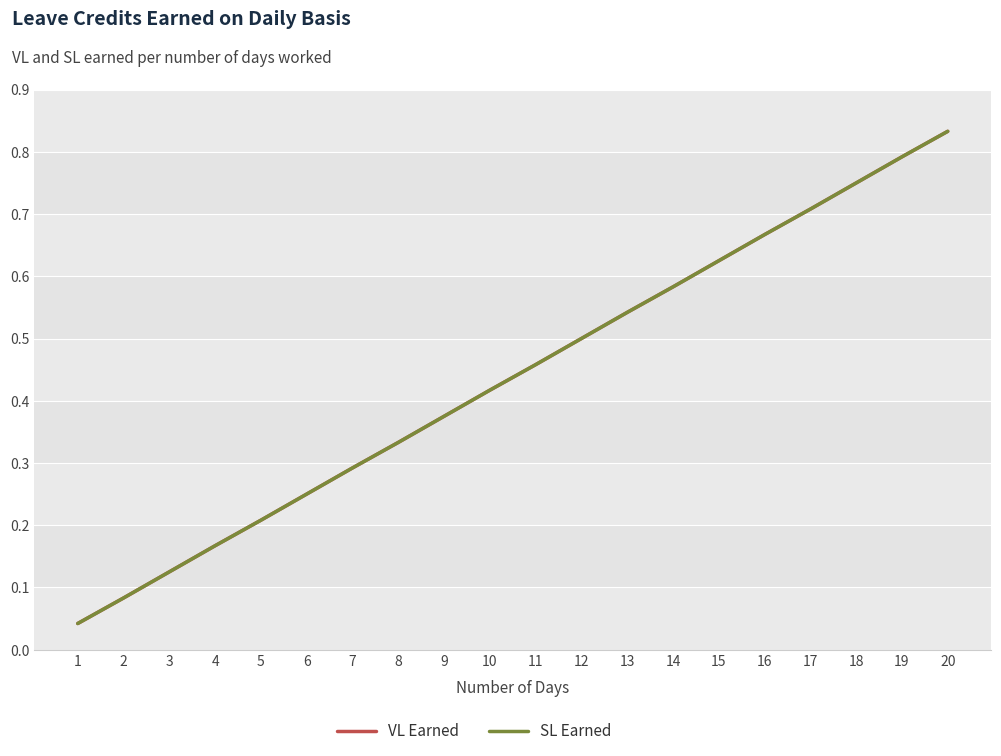

At how many categories does at least one series exceed 0?

20